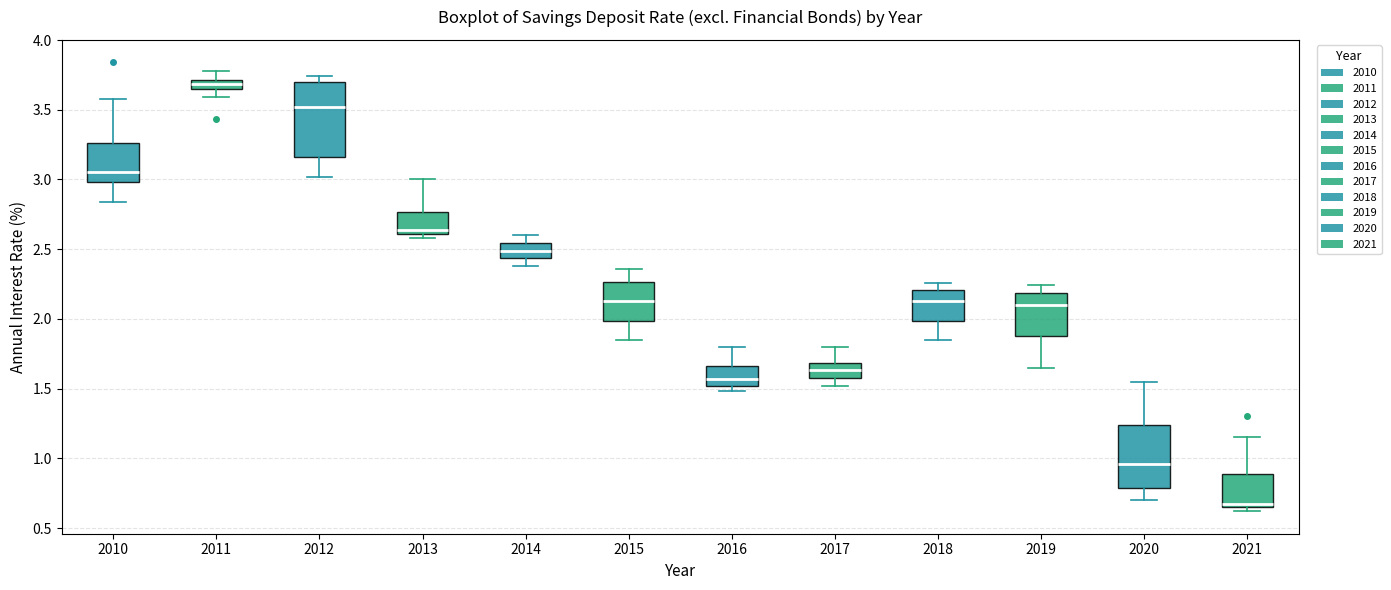

Which box's median line is the lowest?

2021